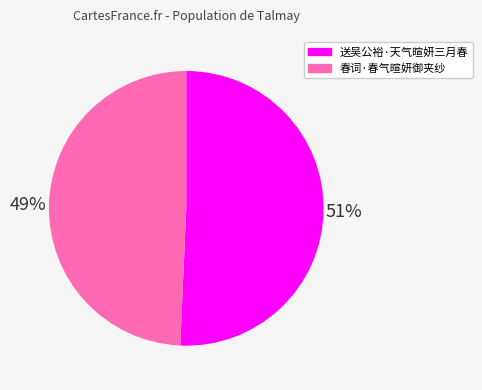

Rank the categories by value from highest to lowest.

送吴公裕·天气暄妍三月春, 春词·春气暄妍御夹纱